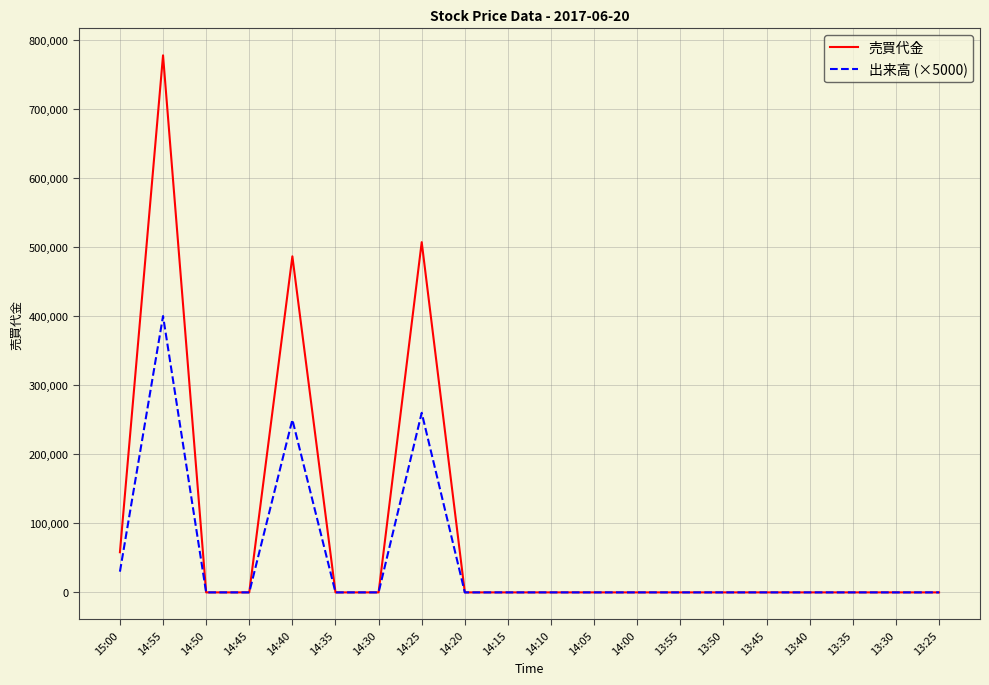

True or false: 売買代金 has more than 0 points higher than both neighbors.

True